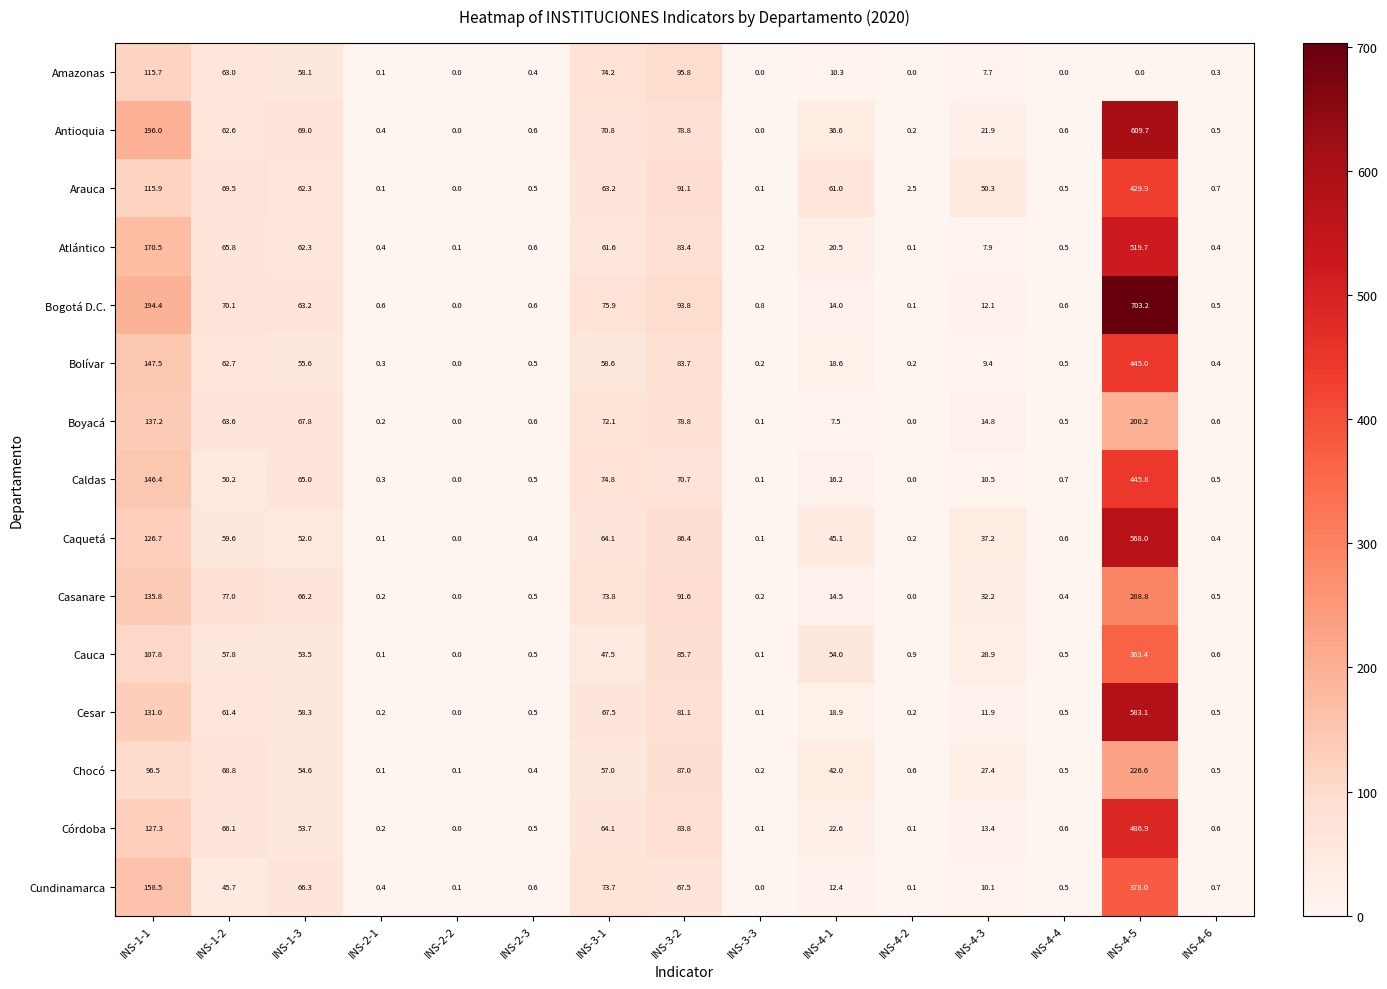

At which category is the sum across all series the highest?

INS-4-5